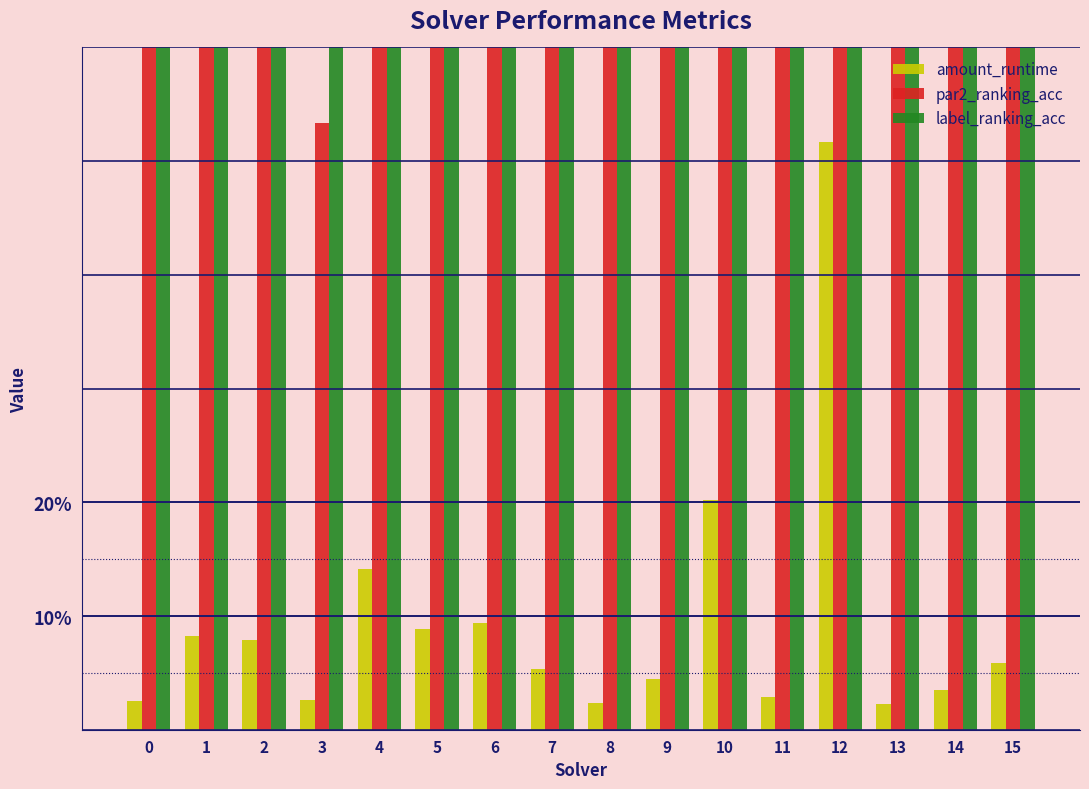

What is the average value of the par2_ranking_acc series?

0.9